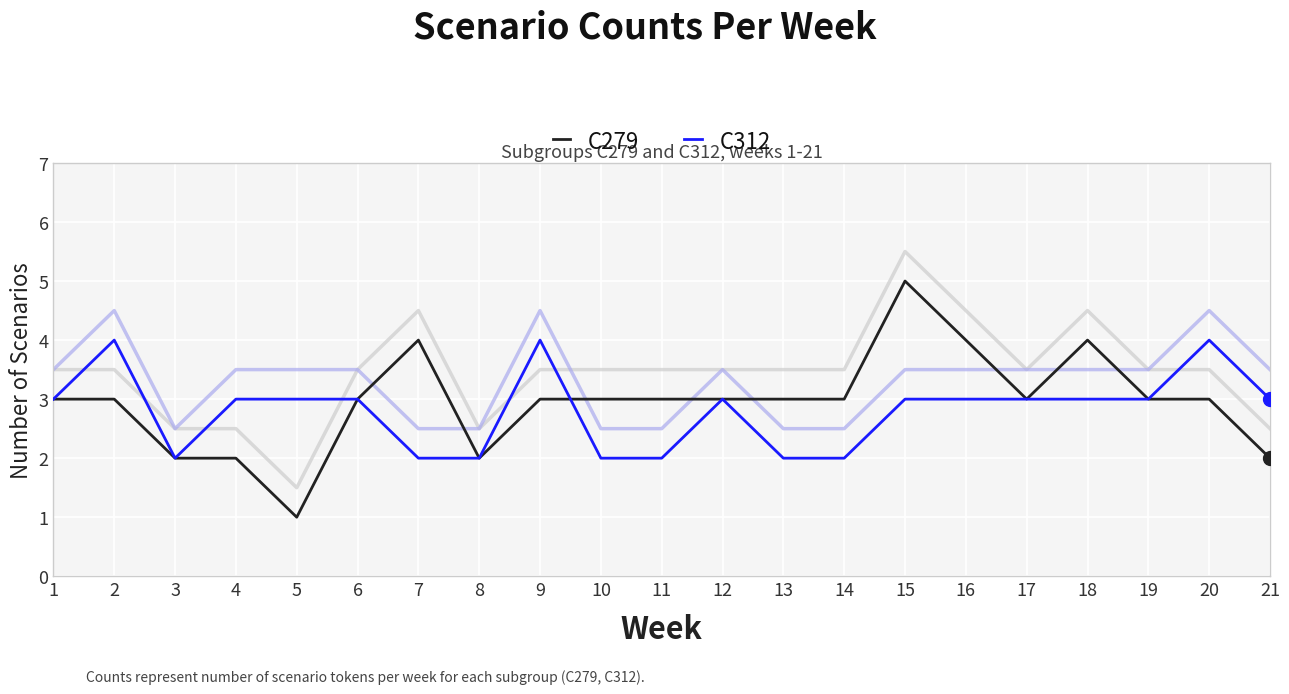

Does the chart display data point markers on the line(s)?

No